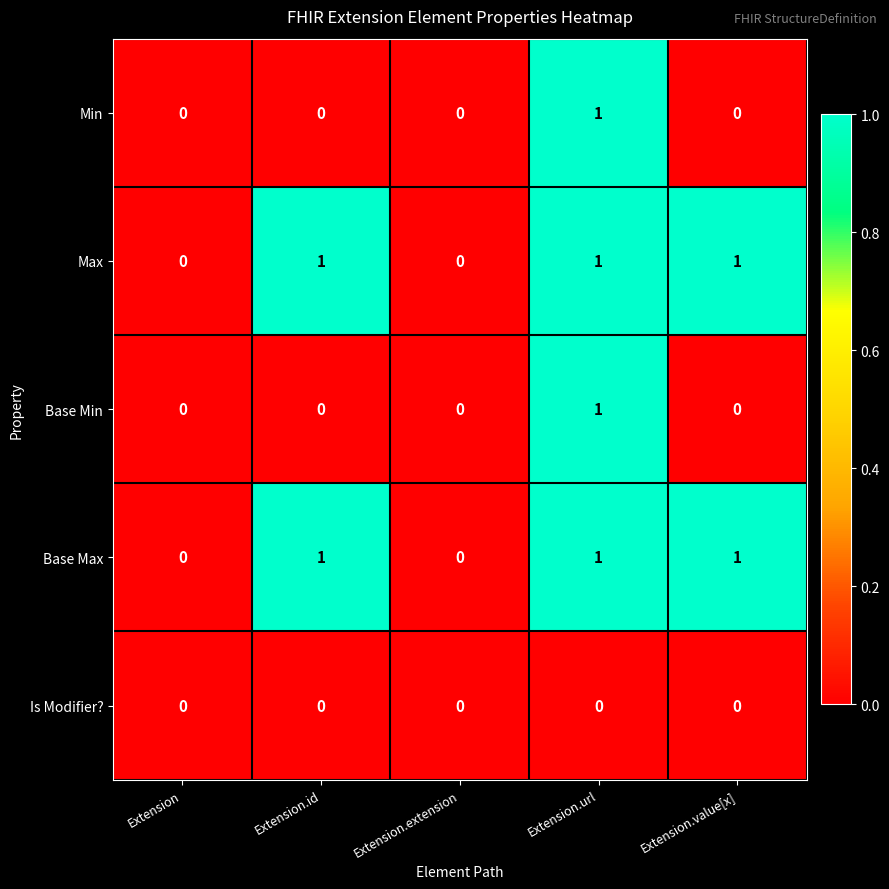

Reading right to left, what are all the values shown in this chart?

Min: 0	1	0	0	0
Max: 1	1	0	1	0
Base Min: 0	1	0	0	0
Base Max: 1	1	0	1	0
Is Modifier?: 0	0	0	0	0